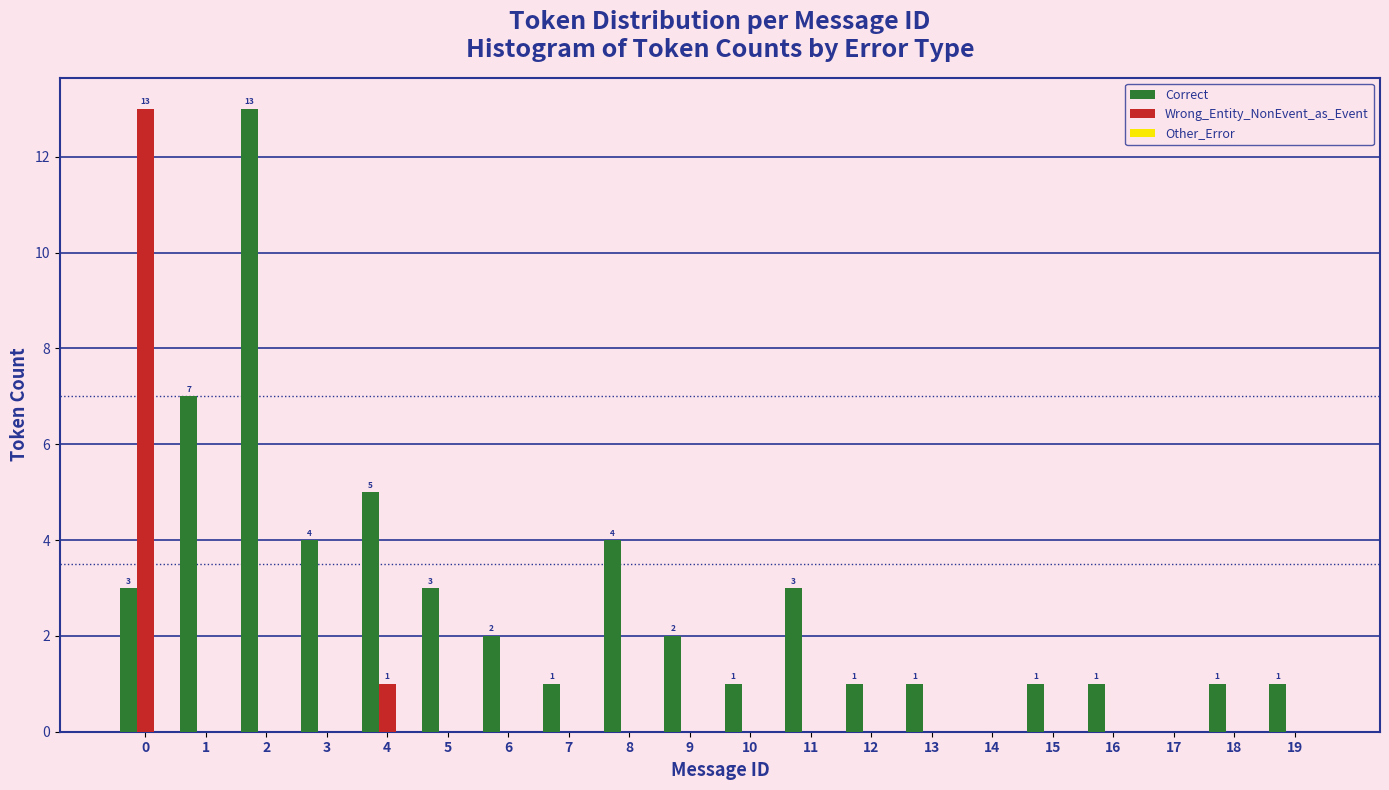

Which series has the largest total across all categories?

Correct